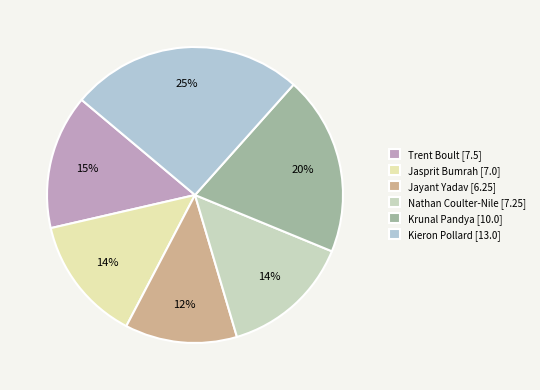

How many segments does this pie chart have?

6